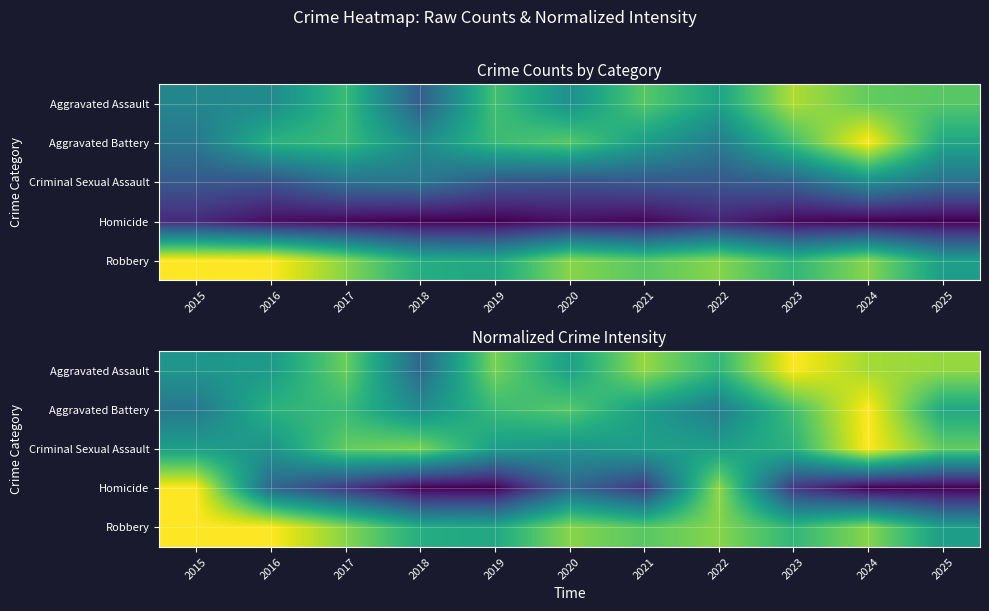

At which category is the sum across all series the highest?

2024